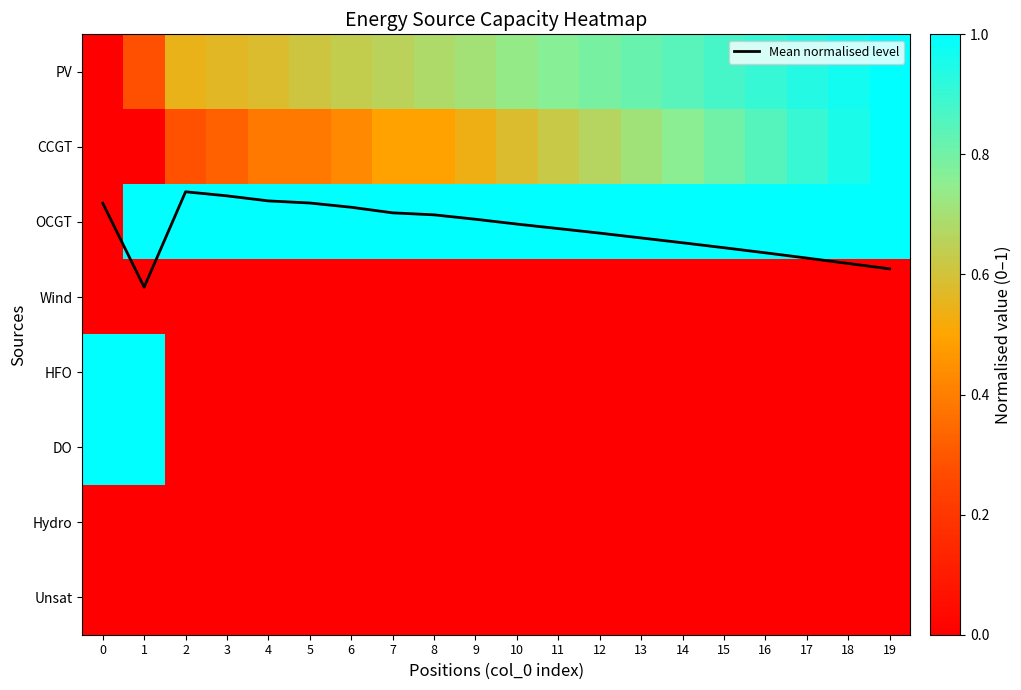

How many data points in DO are above 0?

2